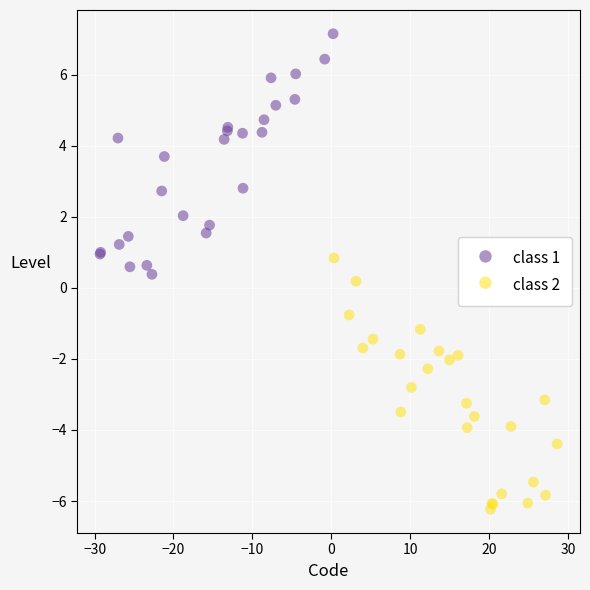

What are all the series names shown in the legend?

class 1, class 2